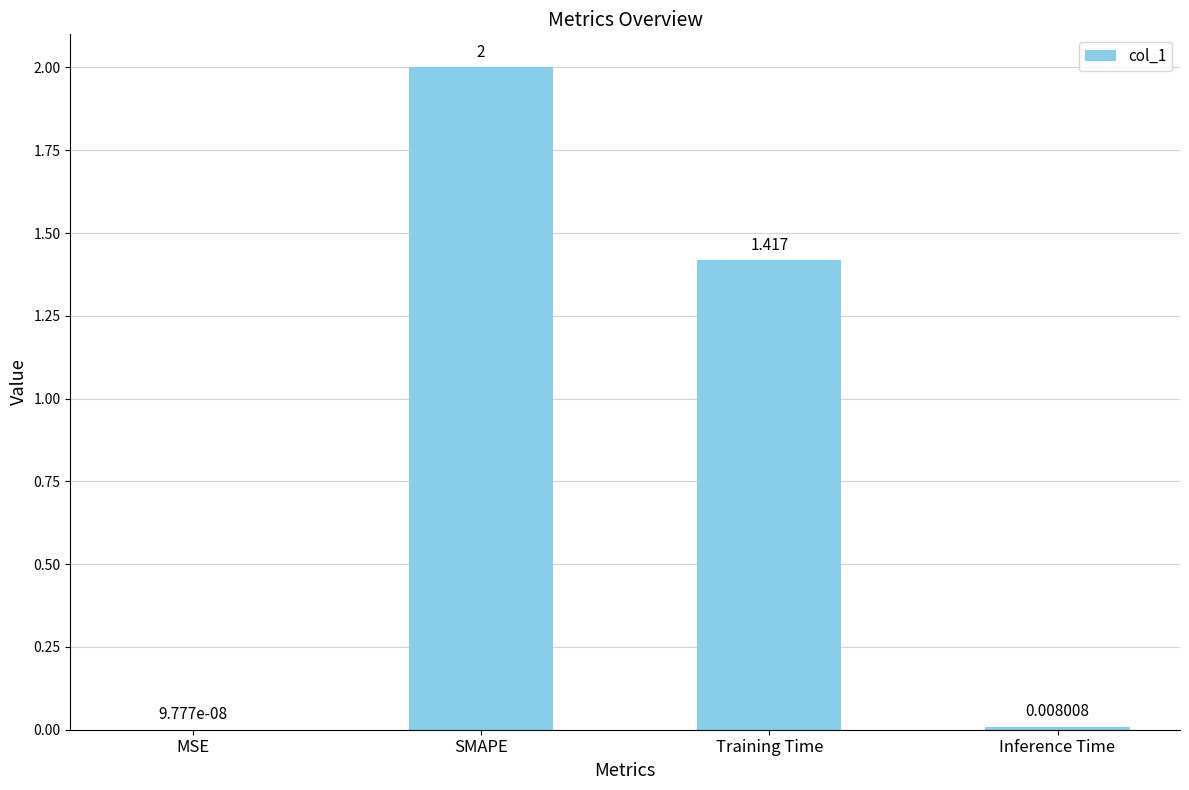

Between Inference Time and MSE, which is larger?

Inference Time